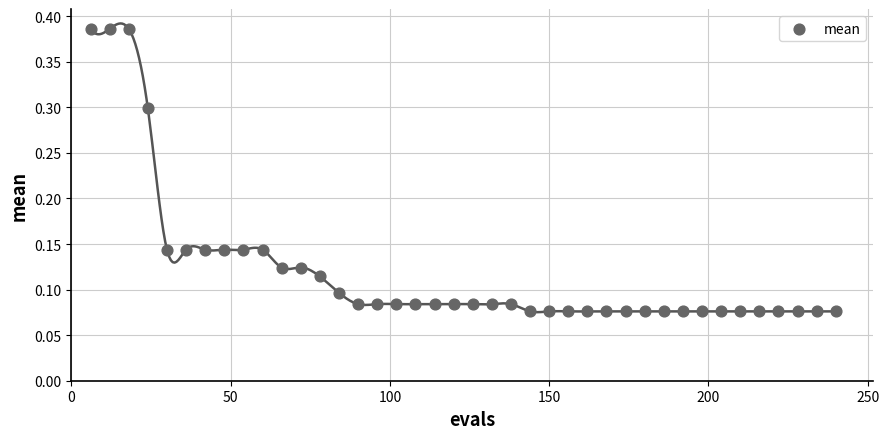

What is the range of X values (max minus min)?

234.0